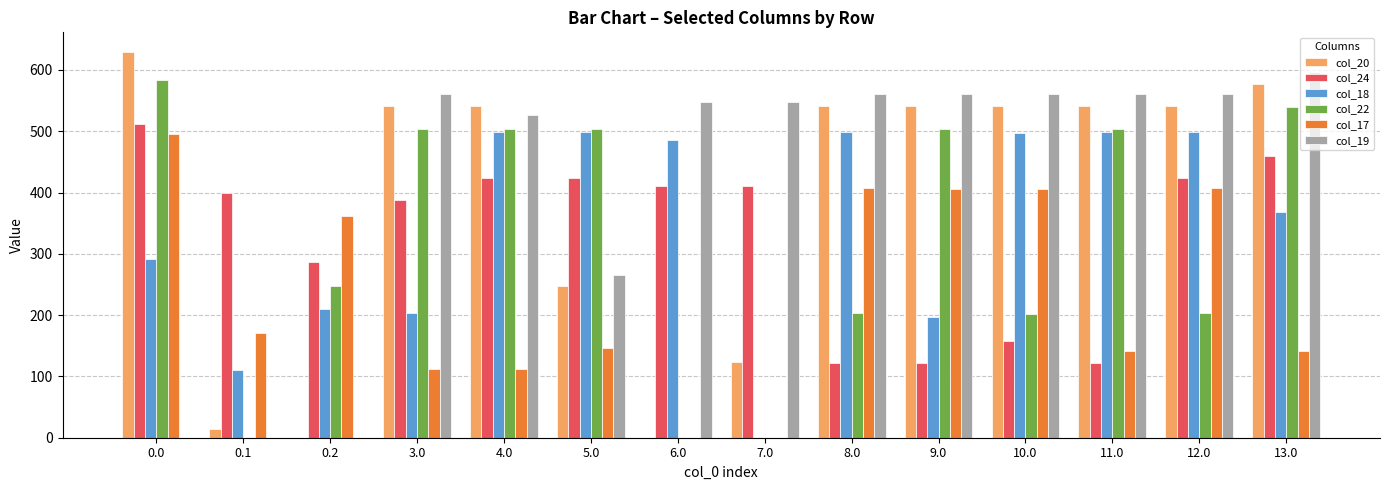

What is the greatest value displayed?

629.9